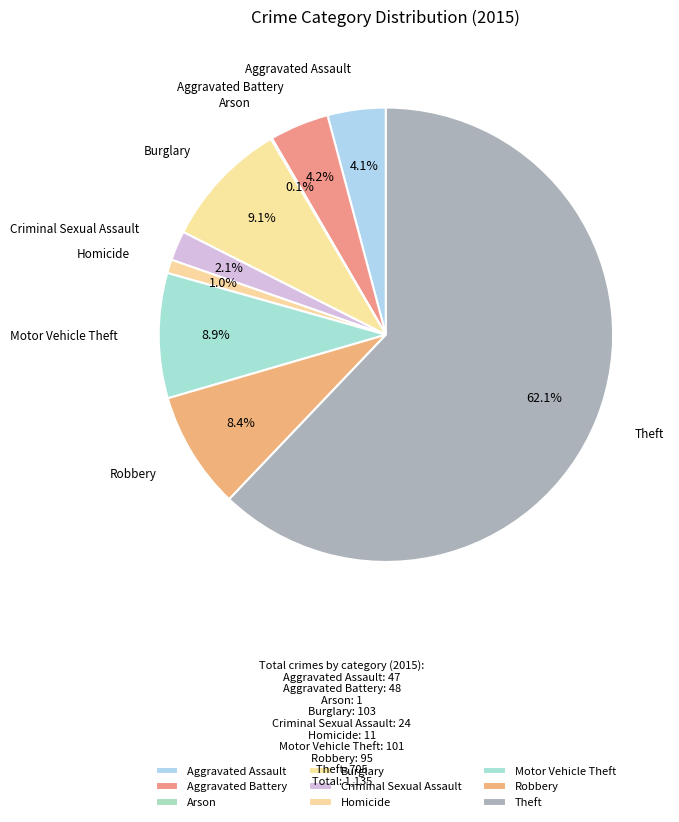

Is the sum of Burglary and Criminal Sexual Assault greater than half?

No